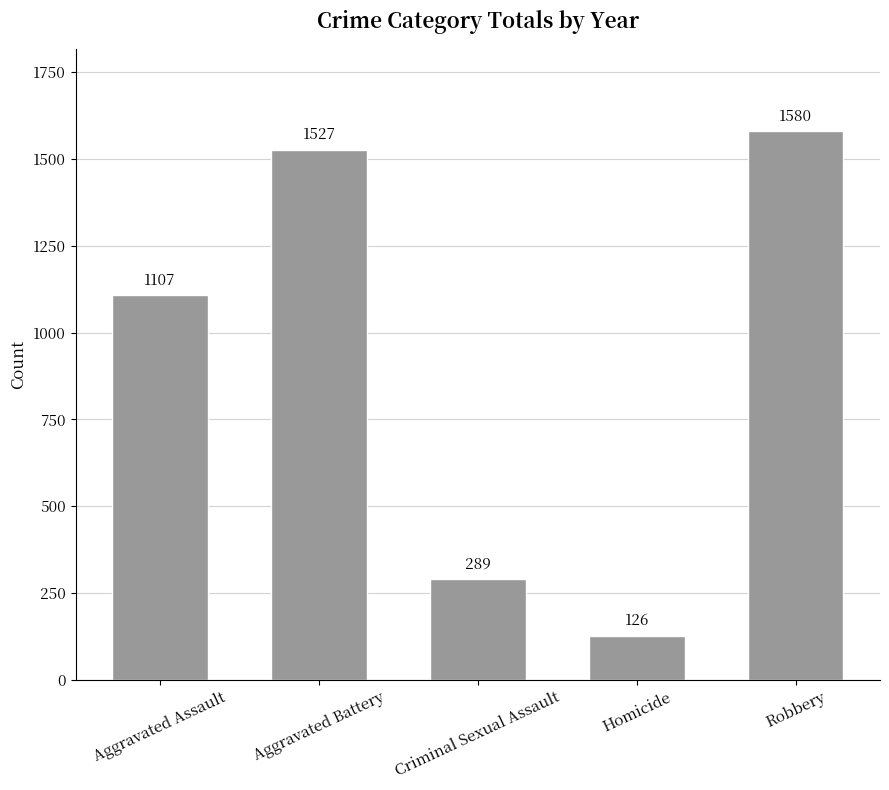

What position from the right is Robbery?

1